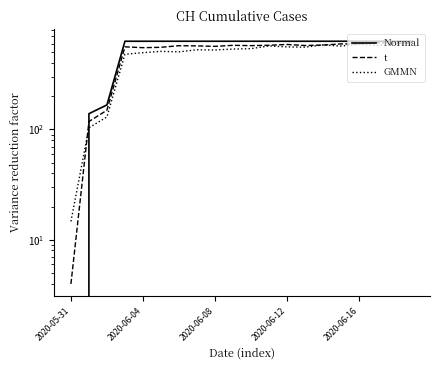

Between 6 and 19, which series saw the biggest shift?

GMMN